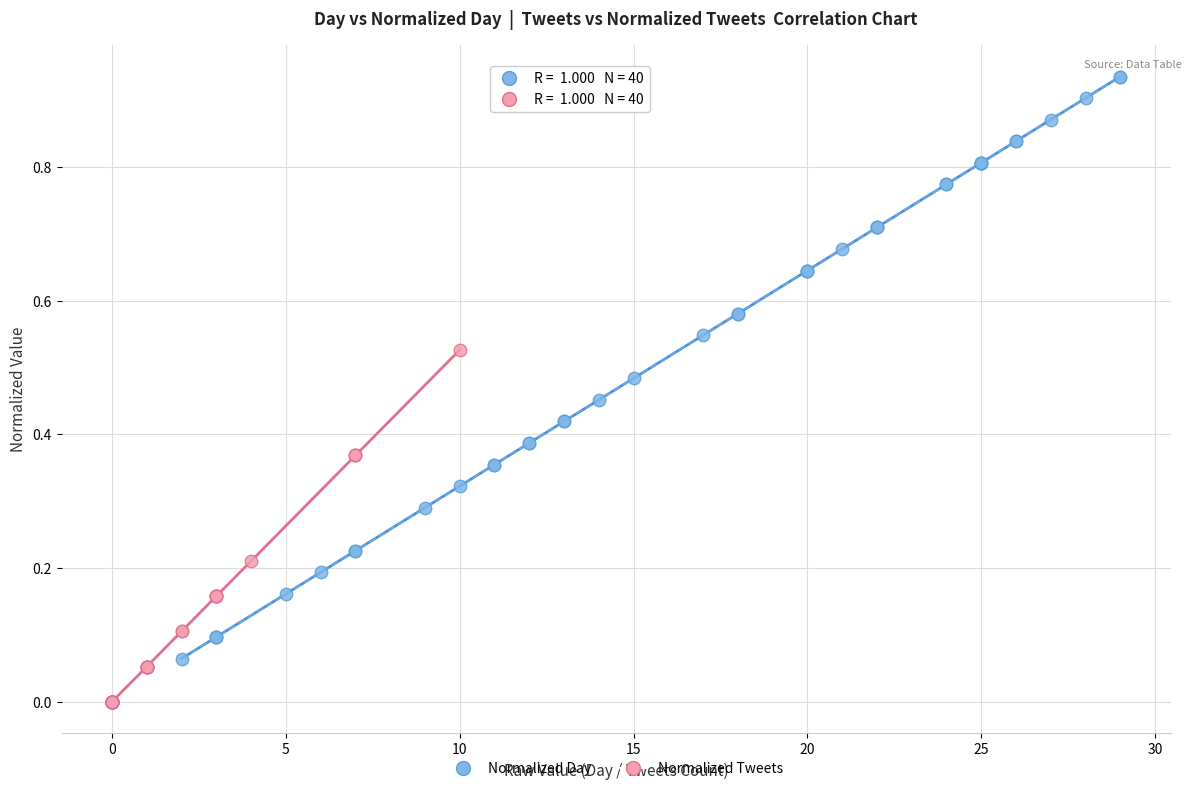

Which series contains the highest Y value?

Normalized Day